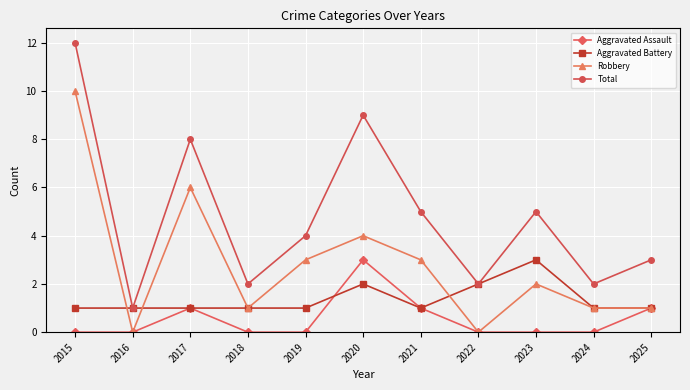

What is the value of the Aggravated Battery point at the 7th from the left?

1